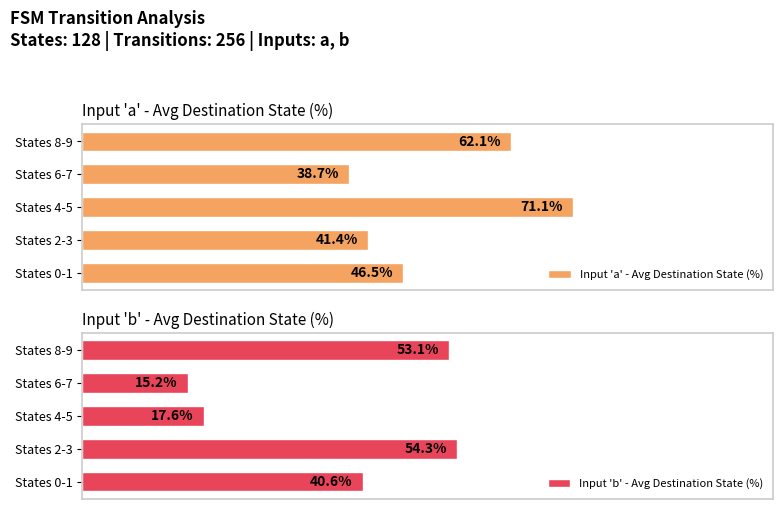

Which category has the lowest value in the Input 'a' - Avg Destination State (%) series?

States 6-7